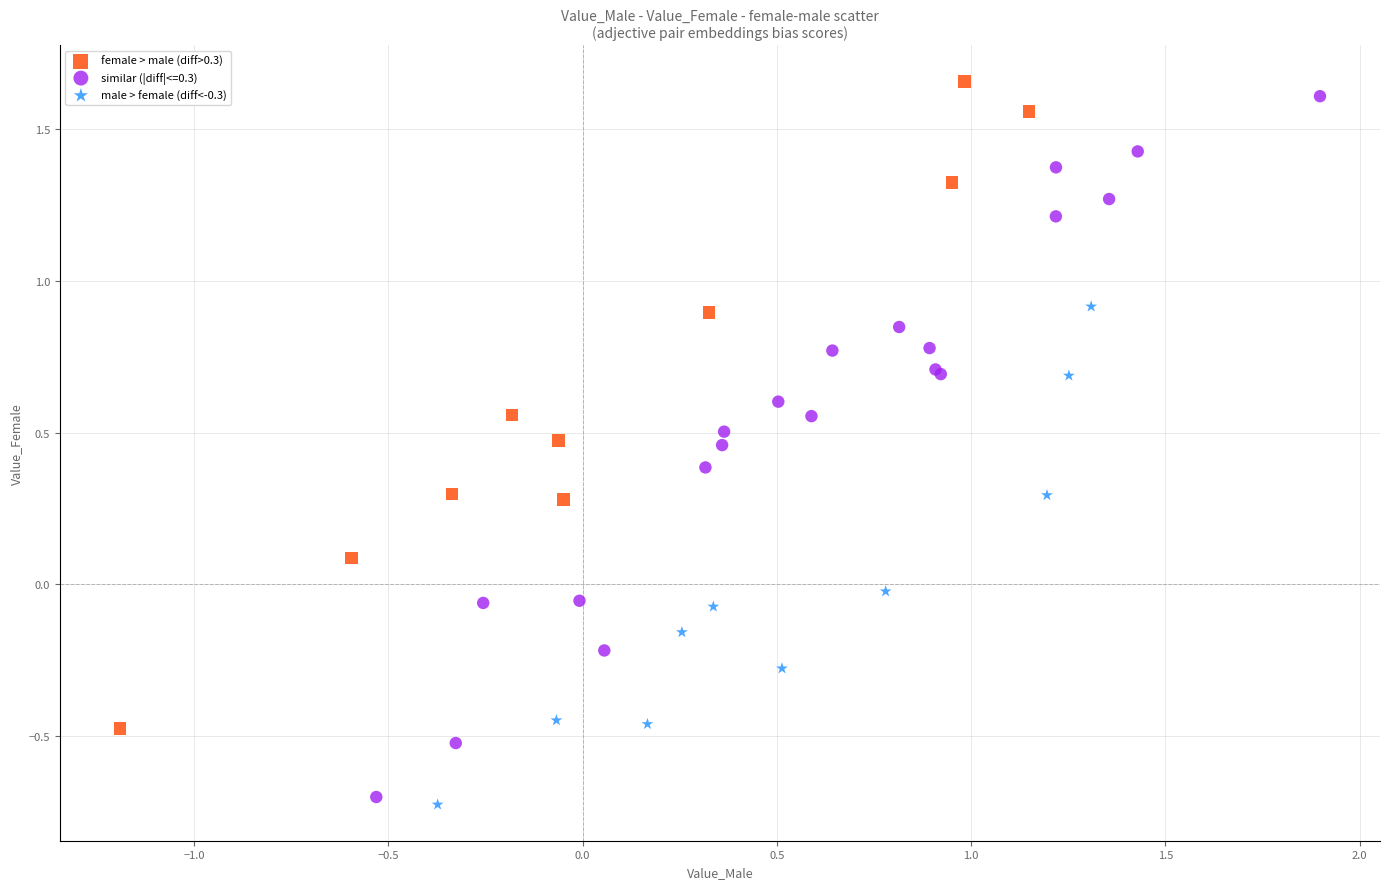

Which series has the widest spread of Y values?

similar (|diff|<=0.3)